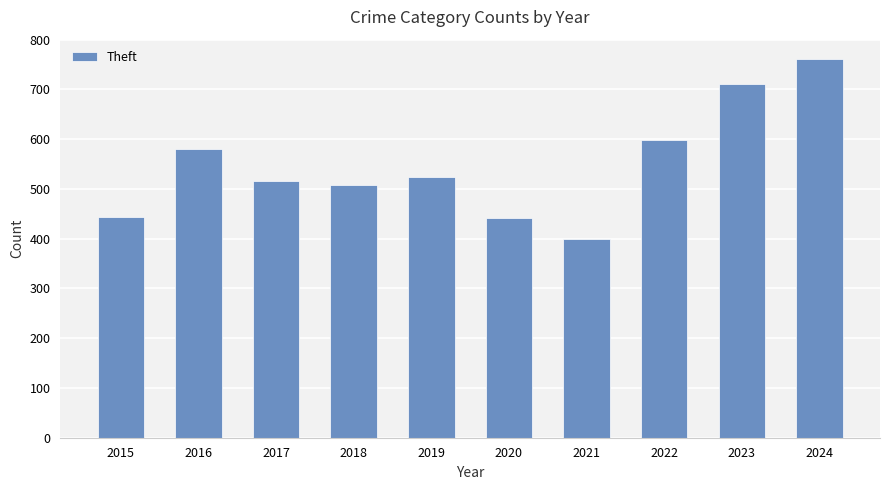

Between 2022 and 2018, which is larger?

2022